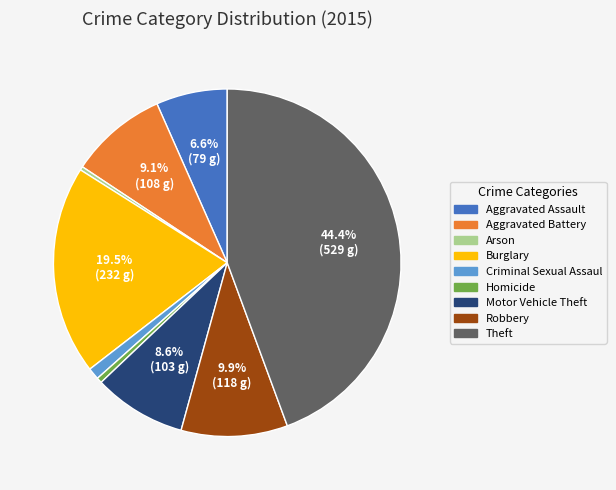

Does any single category account for the majority?

No